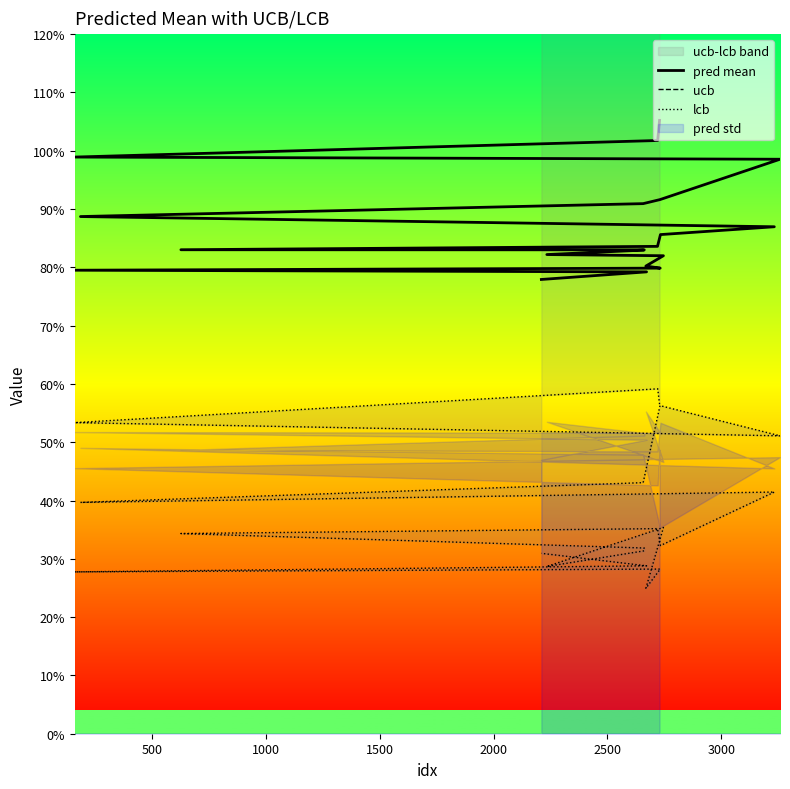

What is the average value of the pred mean series?

0.9